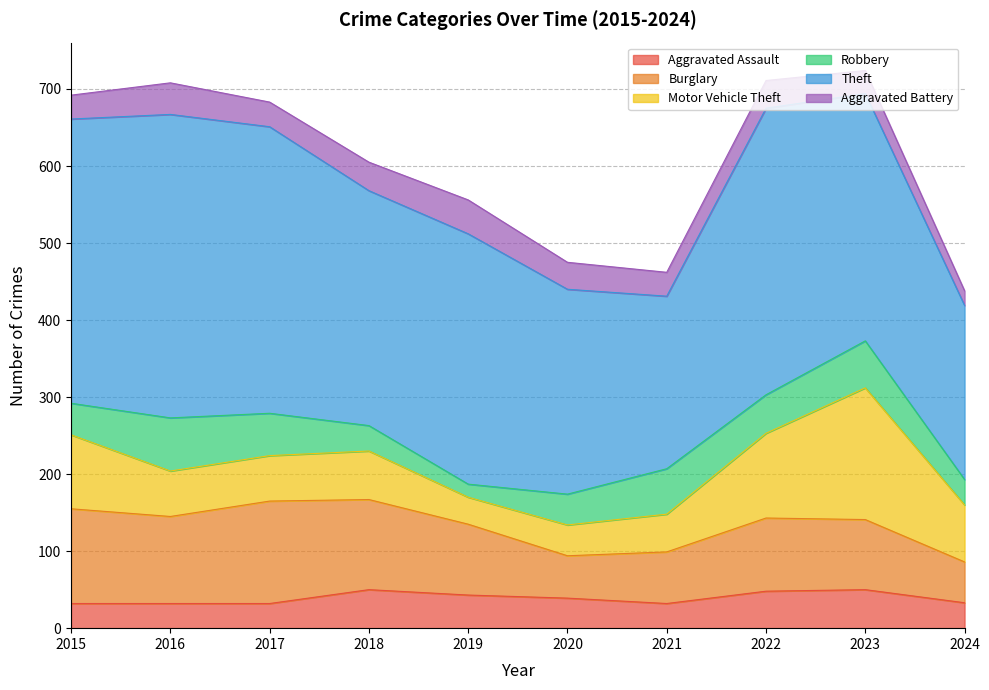

Which series has the largest total across all categories?

Theft